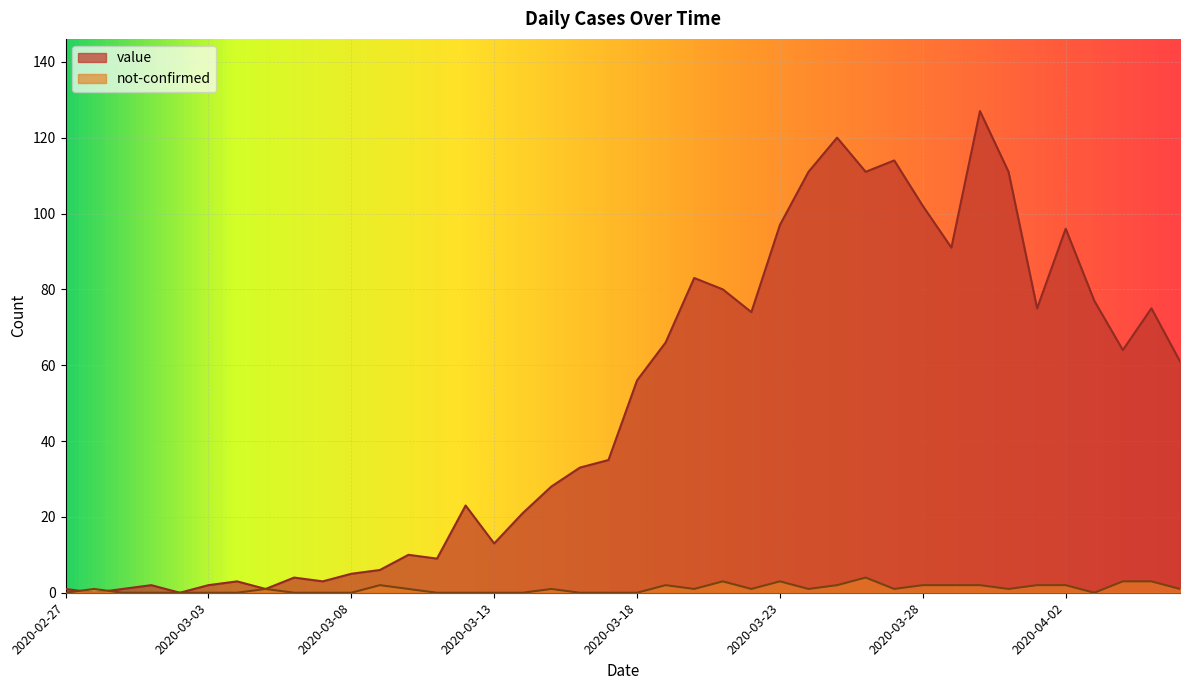

Reading left to right, list all the values displayed in this chart.

value: 1	0	1	2	0	2	3	1	4	3	5	6	10	9	23	13	21	28	33	35	56	66	83	80	74	97	111	120	111	114	102	91	127	111	75	96	77	64	75	61
not-confirmed: 0	1	0	0	0	0	0	1	0	0	0	2	1	0	0	0	0	1	0	0	0	2	1	3	1	3	1	2	4	1	2	2	2	1	2	2	0	3	3	1